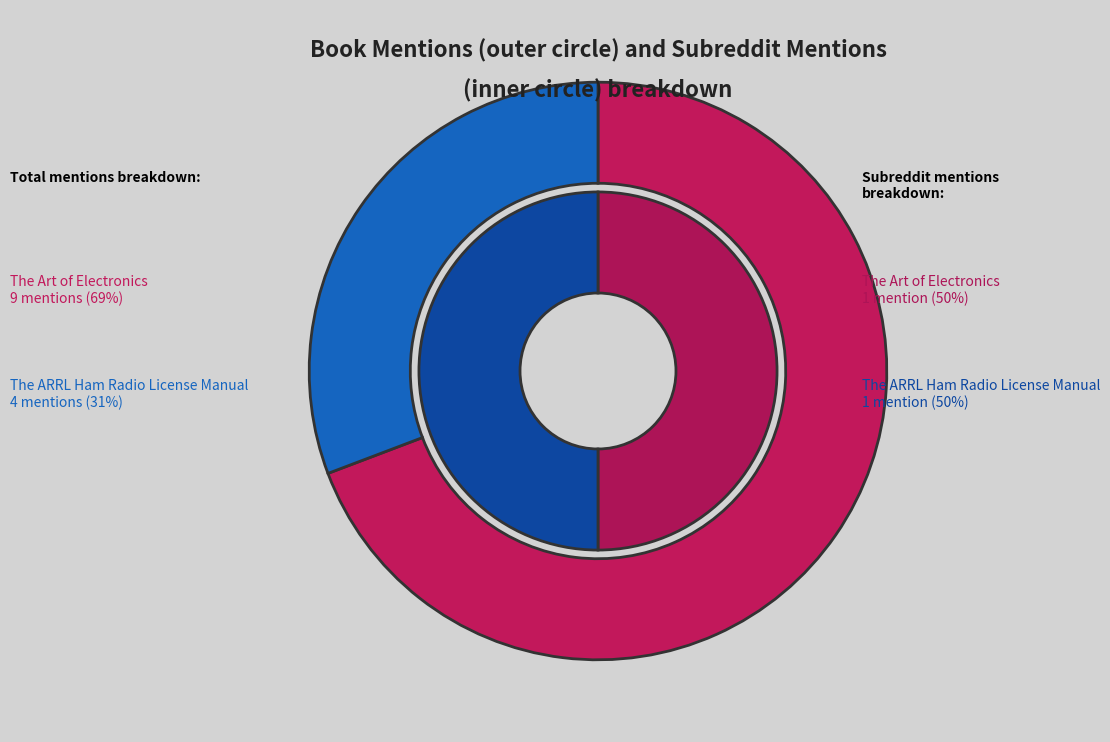

Which category has the smallest portion of the pie?

The ARRL Ham Radio License Manual